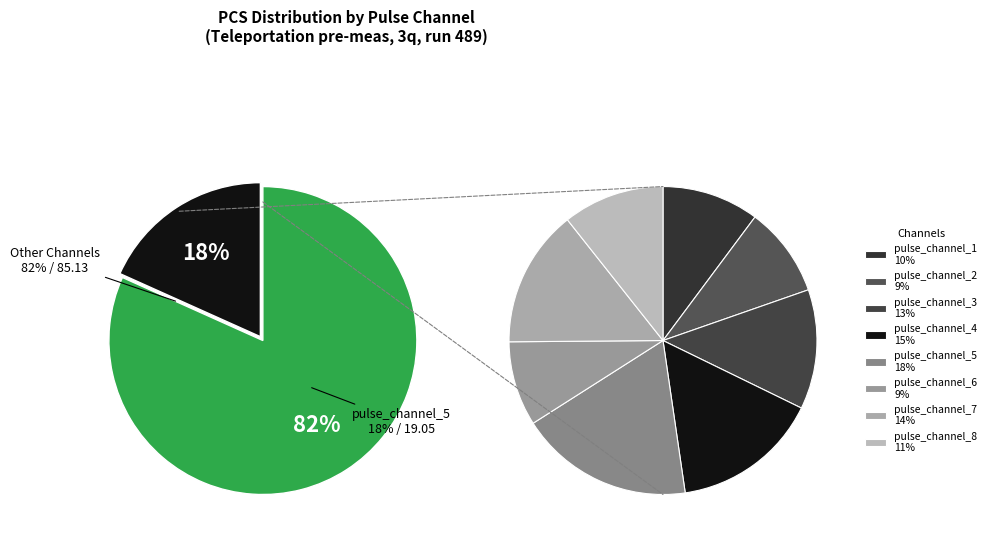

Which category has the biggest portion of the pie?

pulse_channel_5